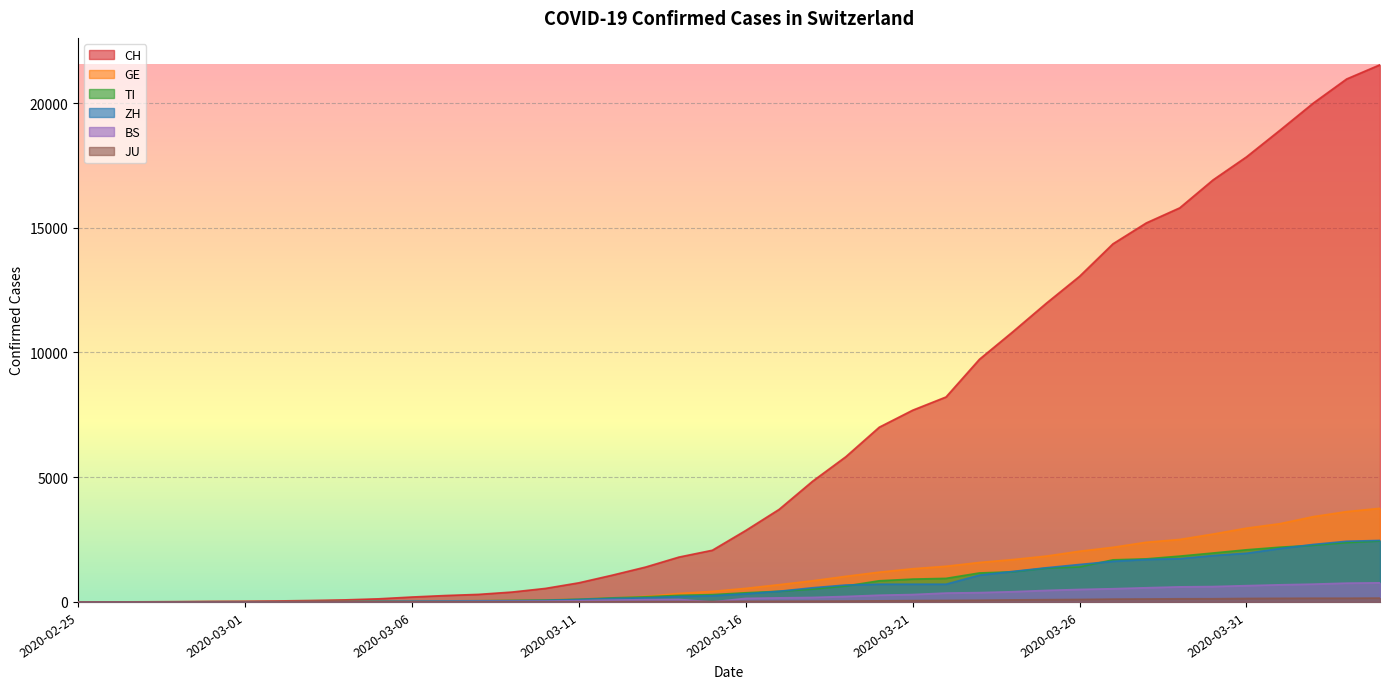

Where does the CH series first go above 2864?

2020-03-17